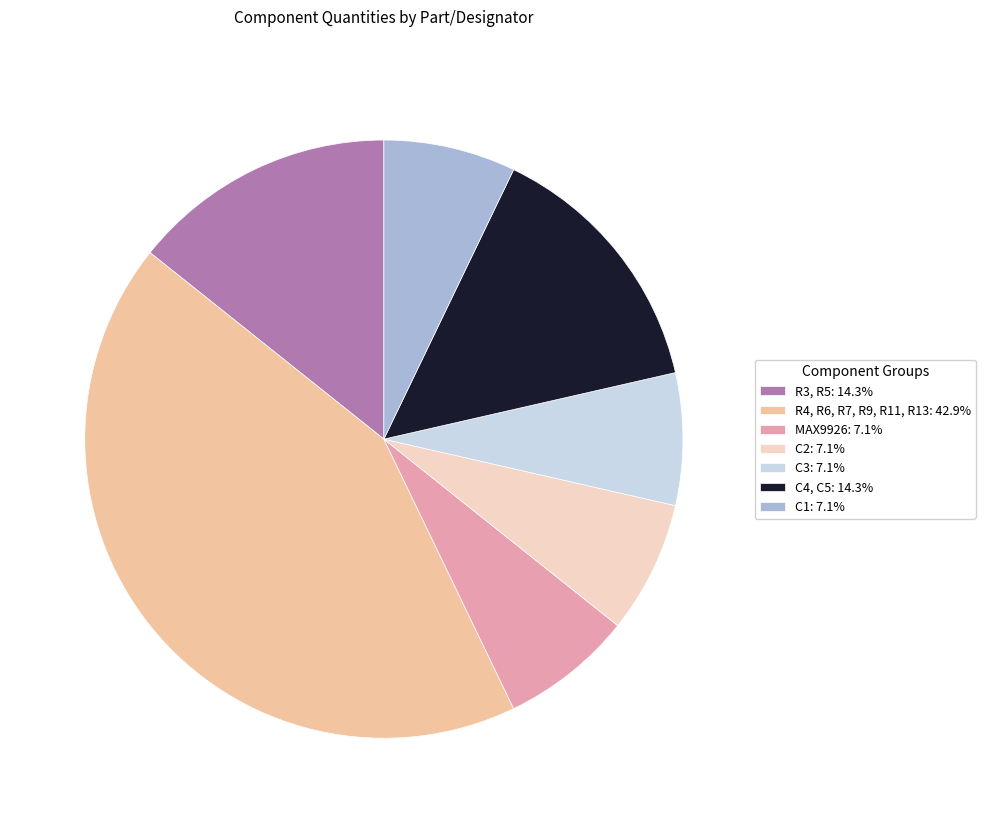

Is R3, R5 the majority of the pie?

No